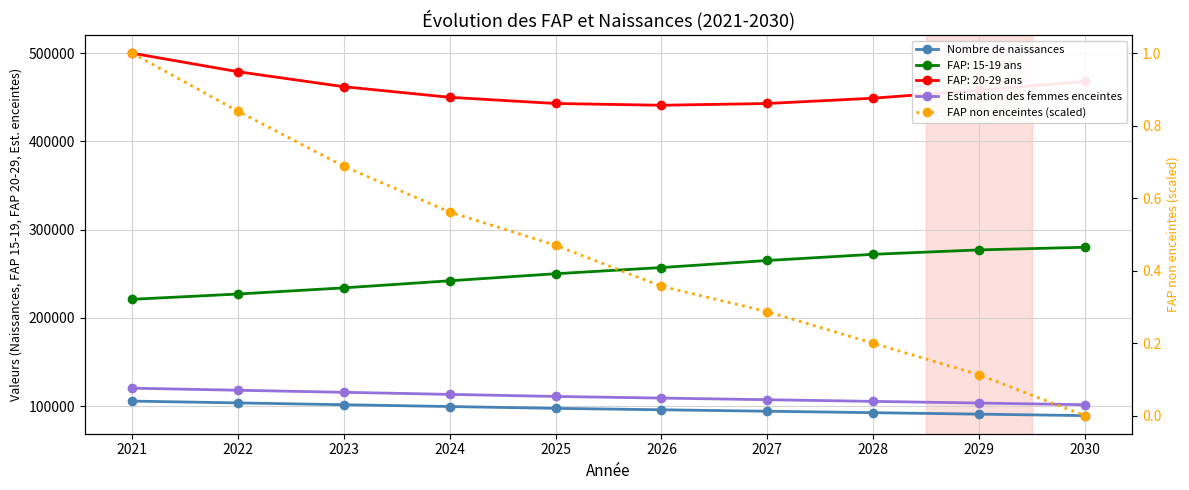

What is the difference between the FAP non enceintes (scaled) values at 2024 and 2028?

0.4